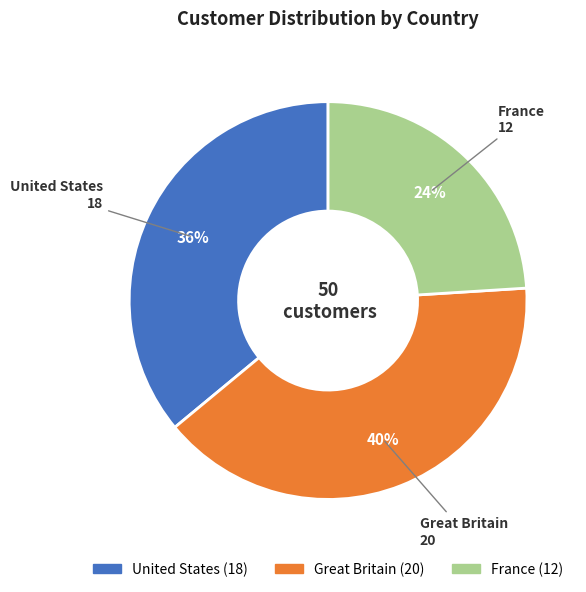

Which has a higher value, United States or Great Britain?

Great Britain